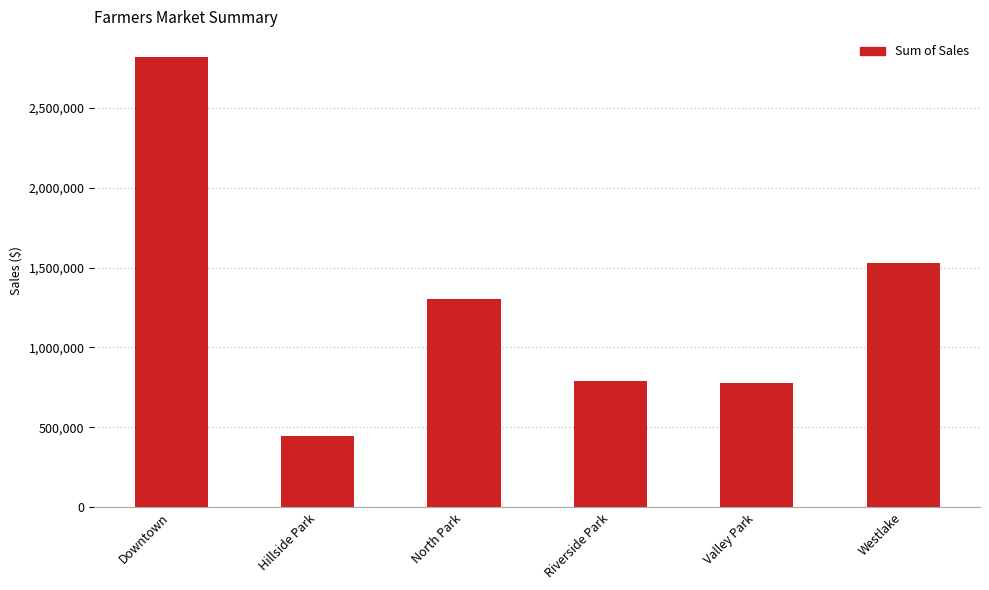

What is the change in value from North Park to Riverside Park?

-513981